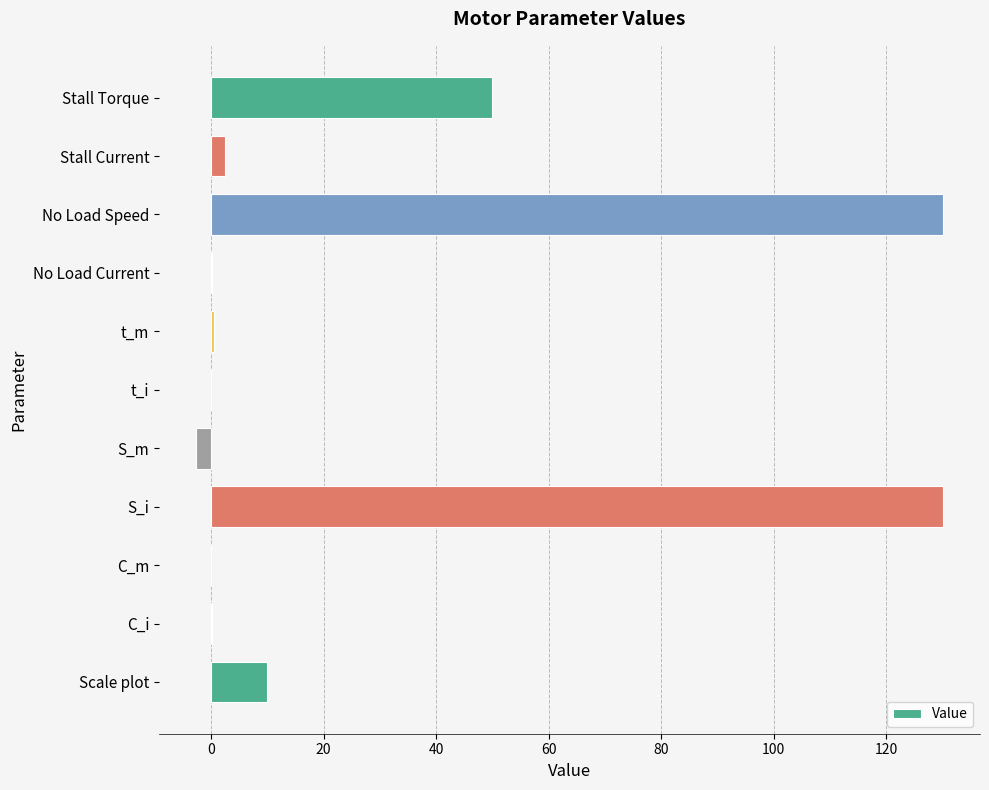

What is the greatest value displayed?

130.0